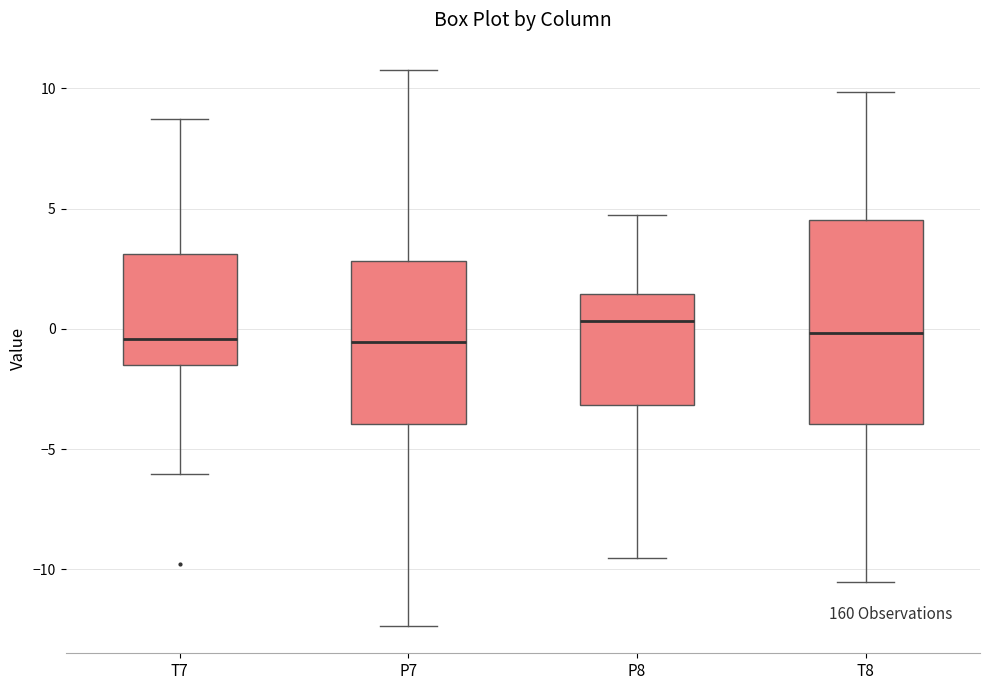

Reading left to right, transcribe this box plot: for each box, give where its median line is, the range the box spans, and where its two whiskers end, as read against the y-axis. The values are not printed on the chart, so give them approximately, as read against the axis.

T7: median -0.5, box -1.5 to 3.0, whiskers -6.0 to 8.5
P7: median -0.5, box -4.0 to 3.0, whiskers -12.5 to 10.5
P8: median 0.5, box -3.0 to 1.5, whiskers -9.5 to 4.5
T8: median 0.0, box -4.0 to 4.5, whiskers -10.5 to 10.0